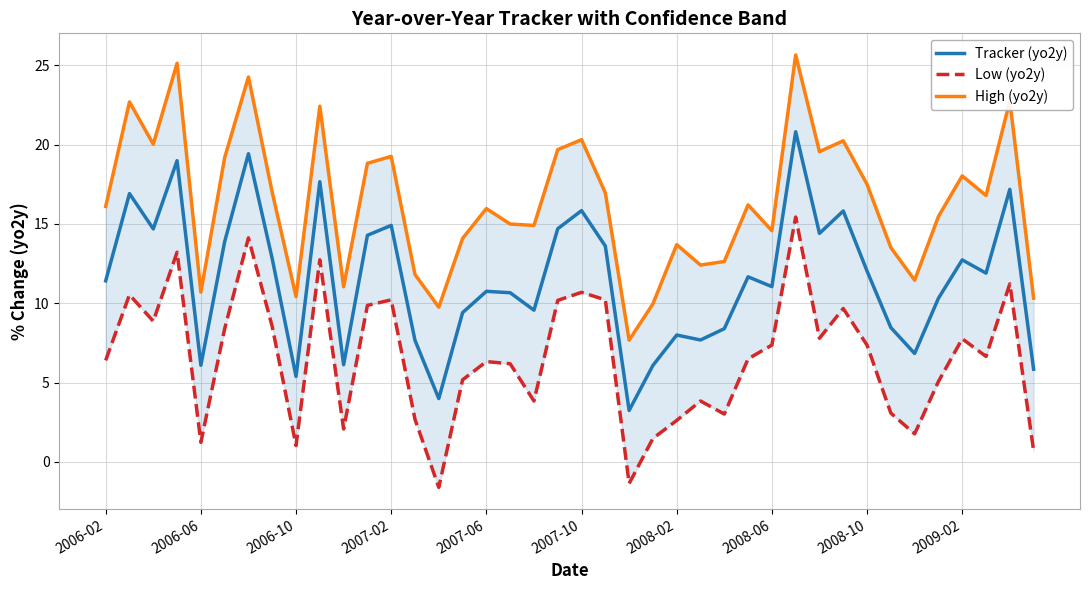

At how many categories does at least one series exceed 14?

27